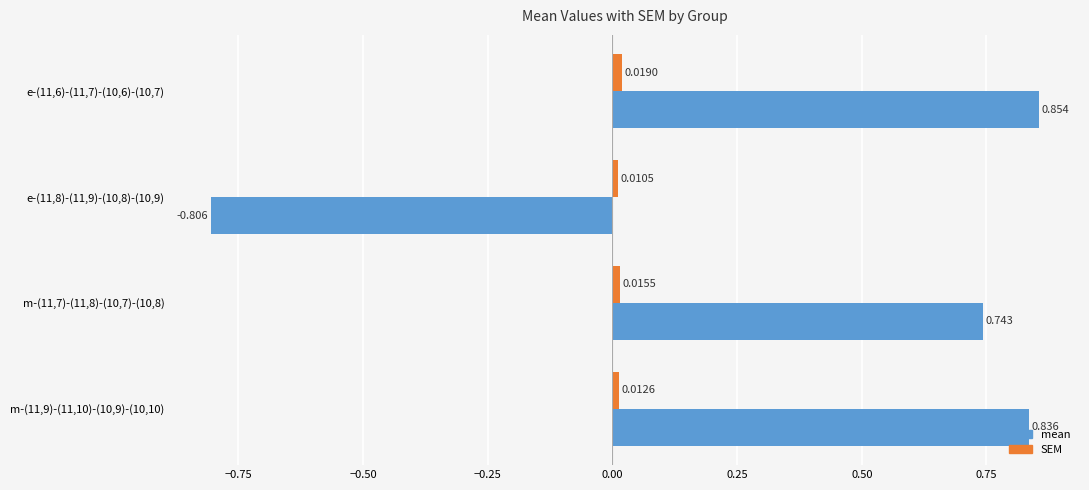

Between e-(11,6)-(11,7)-(10,6)-(10,7) and m-(11,9)-(11,10)-(10,9)-(10,10), which series saw the biggest shift?

mean